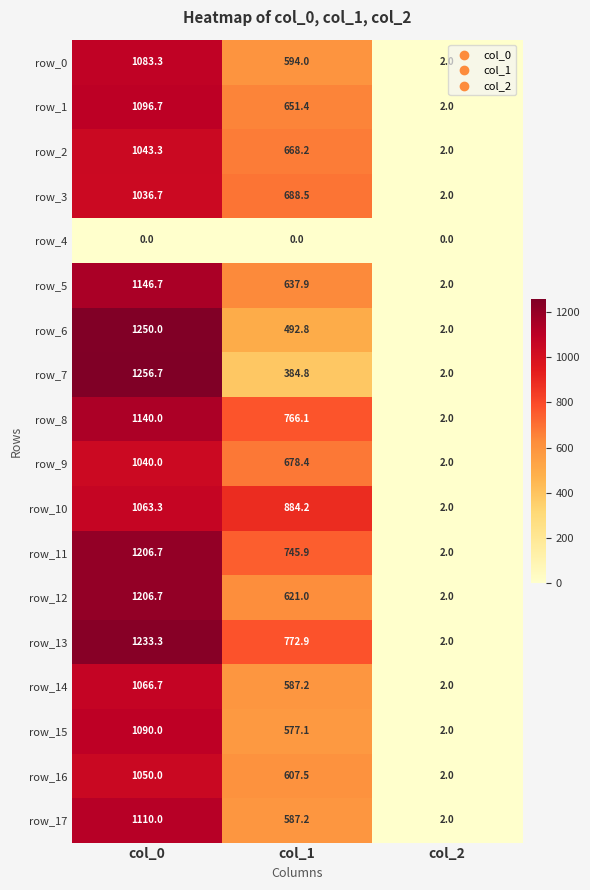

Reading left to right, extract all data points from this chart.

row_0: col_0=1083.3	col_1=594.0	col_2=2.0
row_1: col_0=1096.7	col_1=651.4	col_2=2.0
row_2: col_0=1043.3	col_1=668.2	col_2=2.0
row_3: col_0=1036.7	col_1=688.5	col_2=2.0
row_4: col_0=0.0	col_1=0.0	col_2=0.0
row_5: col_0=1146.7	col_1=637.9	col_2=2.0
row_6: col_0=1250.0	col_1=492.8	col_2=2.0
row_7: col_0=1256.7	col_1=384.8	col_2=2.0
row_8: col_0=1140.0	col_1=766.1	col_2=2.0
row_9: col_0=1040.0	col_1=678.4	col_2=2.0
row_10: col_0=1063.3	col_1=884.2	col_2=2.0
row_11: col_0=1206.7	col_1=745.9	col_2=2.0
row_12: col_0=1206.7	col_1=621.0	col_2=2.0
row_13: col_0=1233.3	col_1=772.9	col_2=2.0
row_14: col_0=1066.7	col_1=587.2	col_2=2.0
row_15: col_0=1090.0	col_1=577.1	col_2=2.0
row_16: col_0=1050.0	col_1=607.5	col_2=2.0
row_17: col_0=1110.0	col_1=587.2	col_2=2.0